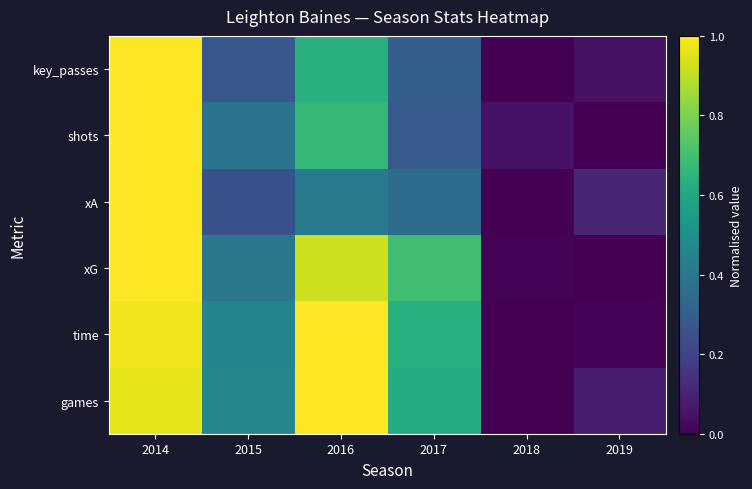

Rank the series by their maximum value, from highest to lowest.

games, time, xG, xA, shots, key_passes